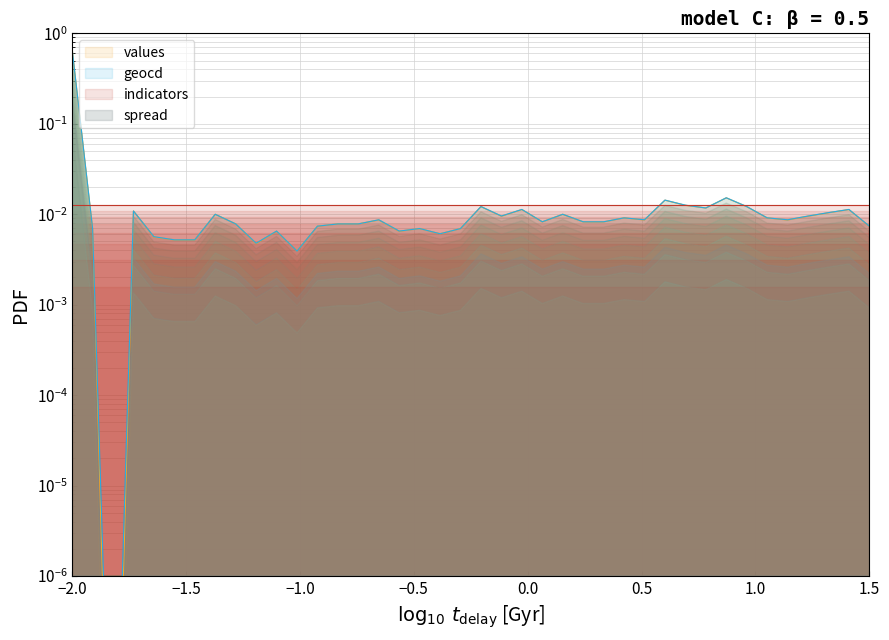

Is the value of geocd at 9 greater than the value of values at 14?

No